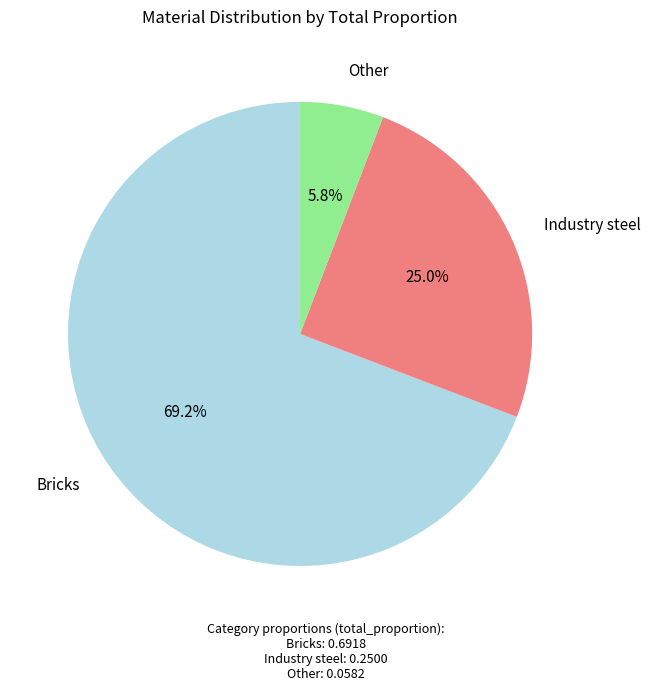

Which category has the smallest portion of the pie?

Other